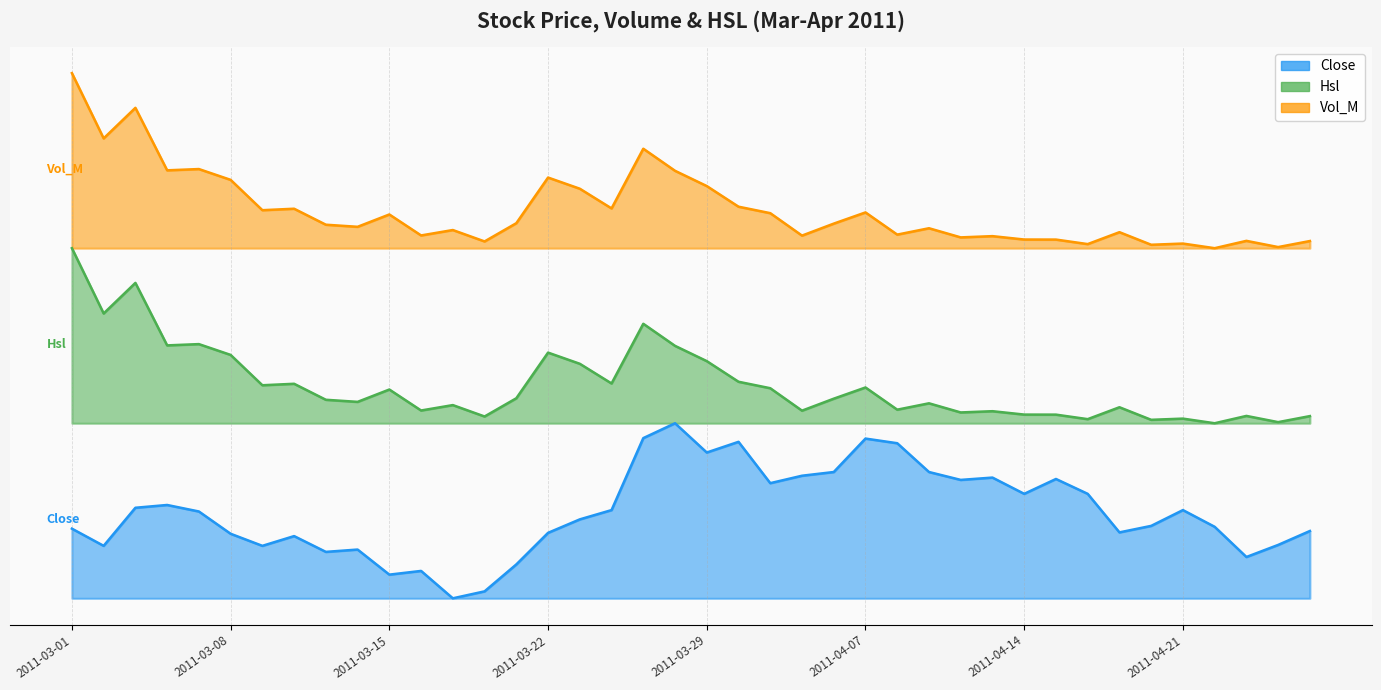

How many data points in Close are above 0?

39